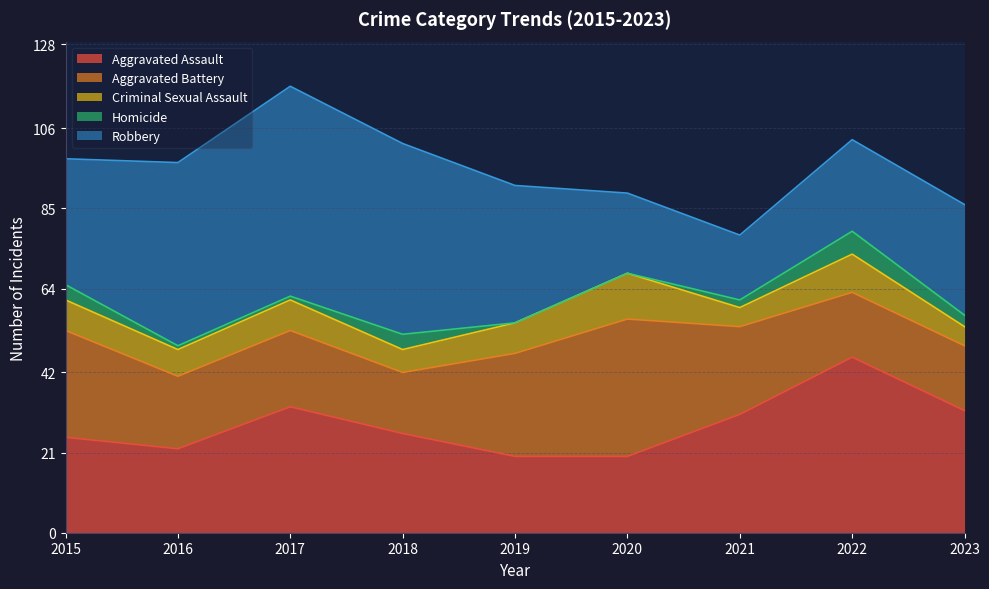

True or false: Homicide and Aggravated Assault cross at least once.

False